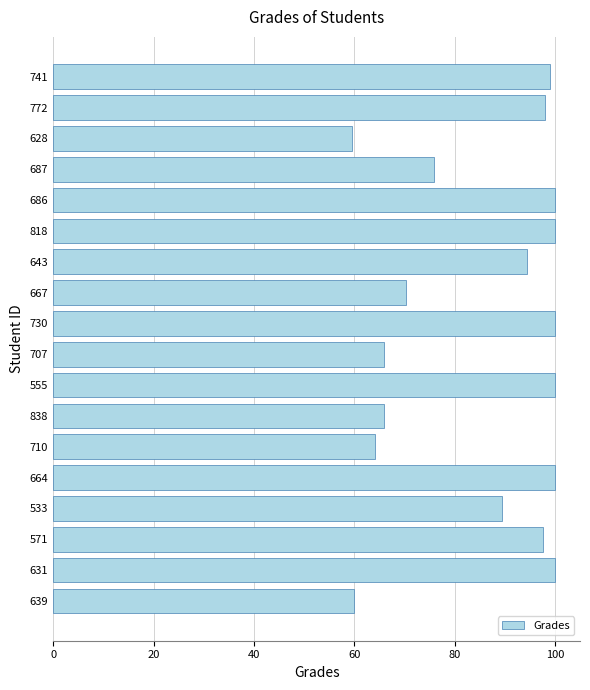

At which label is the value closest to 79?

687